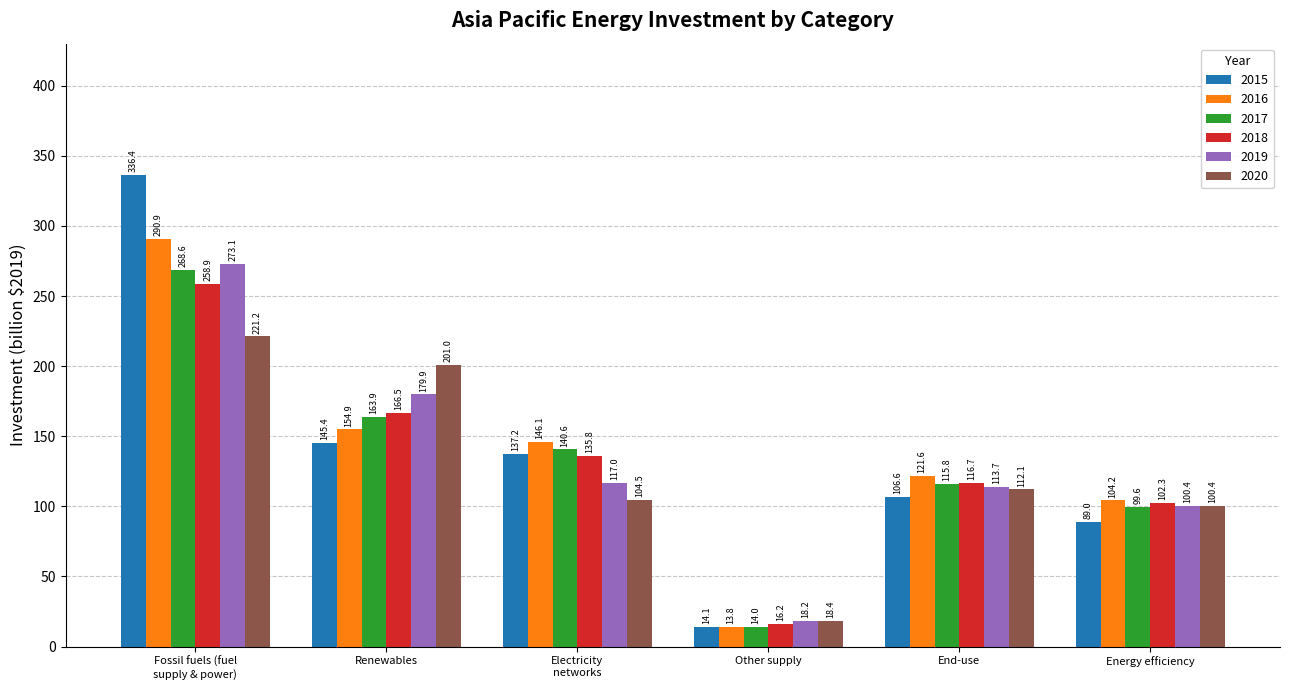

At which label does 2016 first exceed 146?

Fossil fuels (fuel
supply & power)